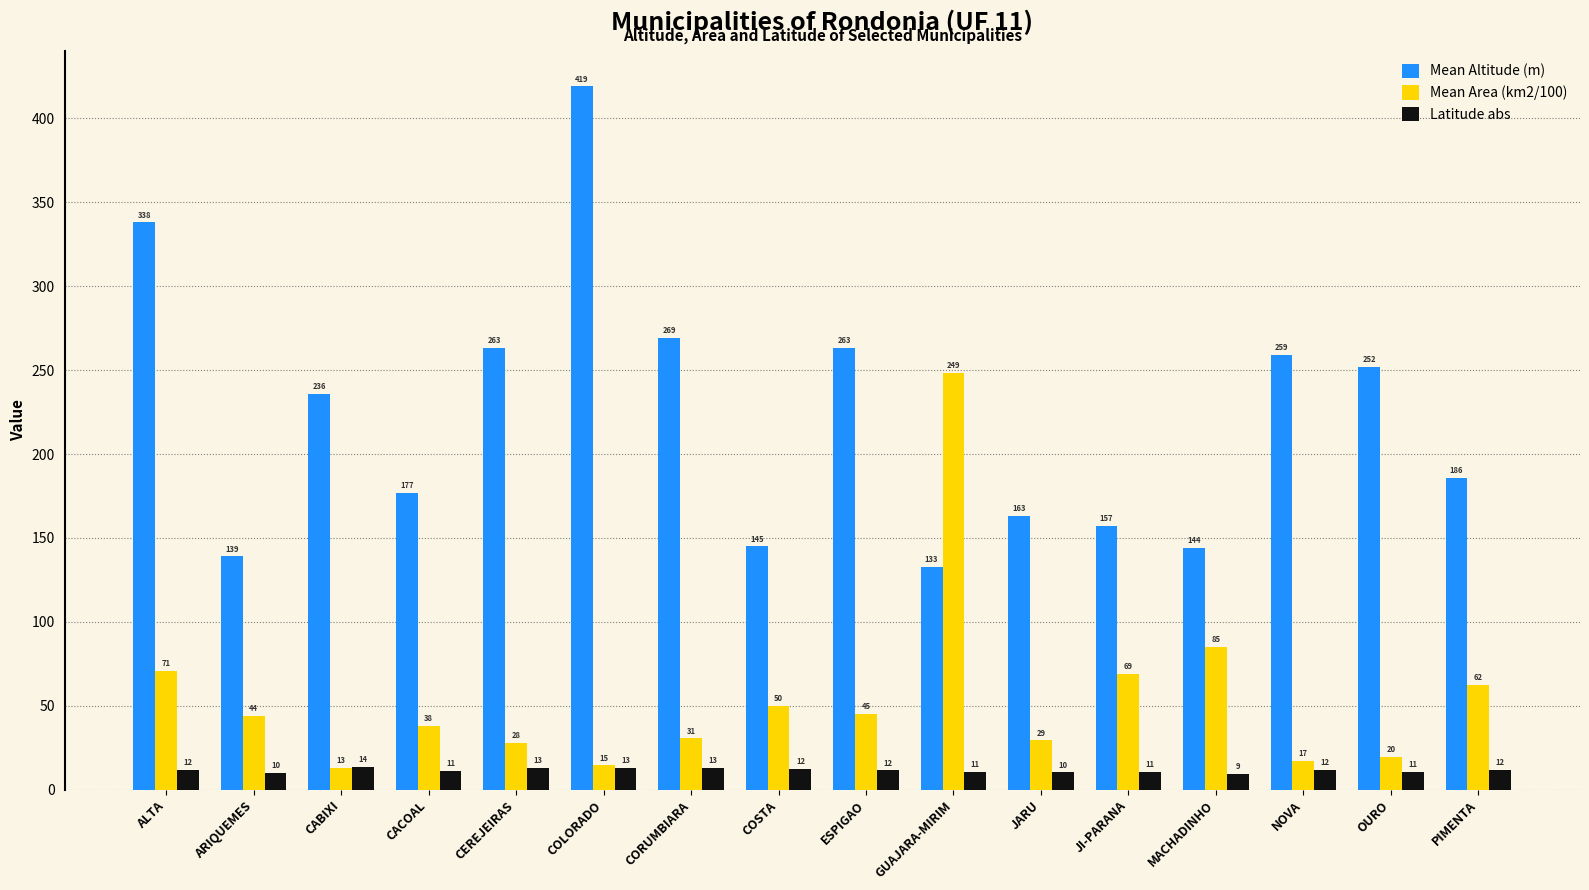

What is the difference between the maximum and minimum values in the Mean Area (km2/100) series?

235.4